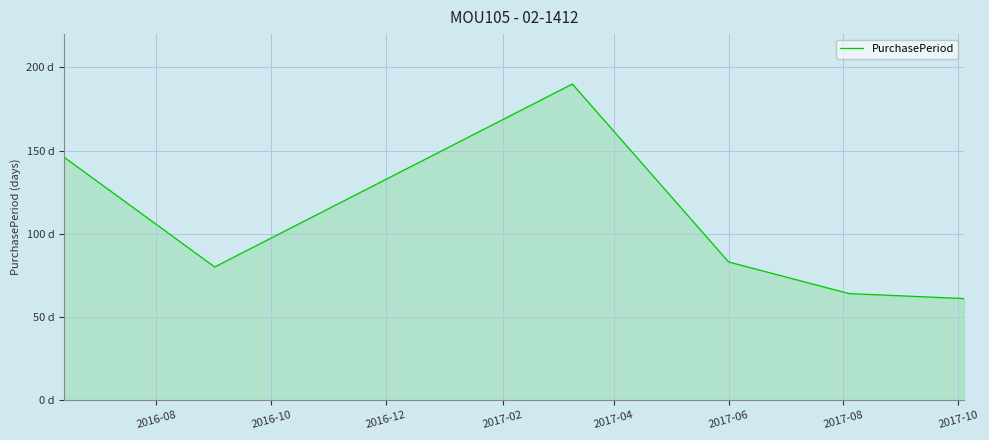

Reading right to left, transcribe all the data shown in this chart.

61	64	83	190	80	146